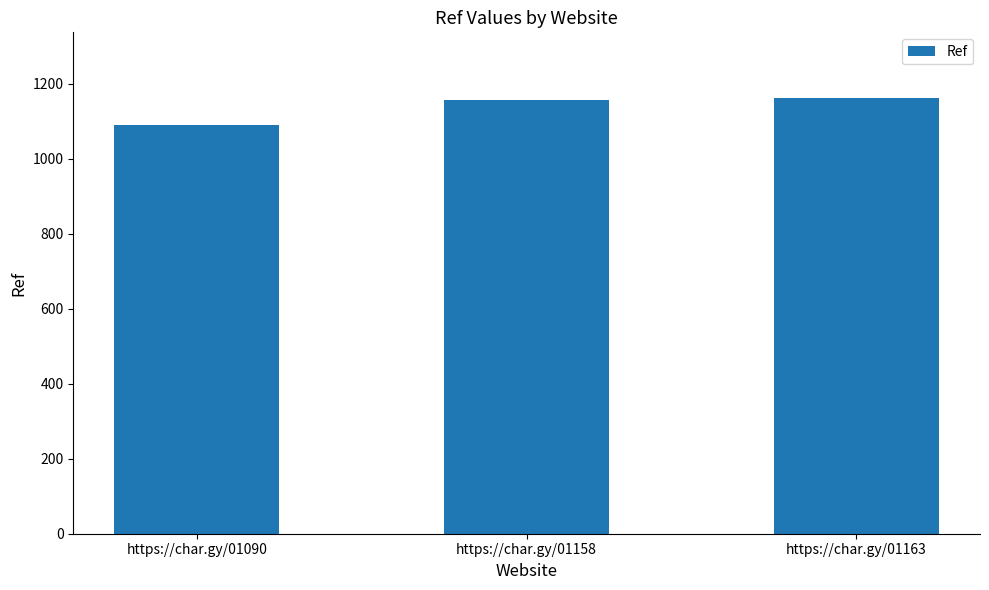

What is the difference between the maximum and minimum values?

73